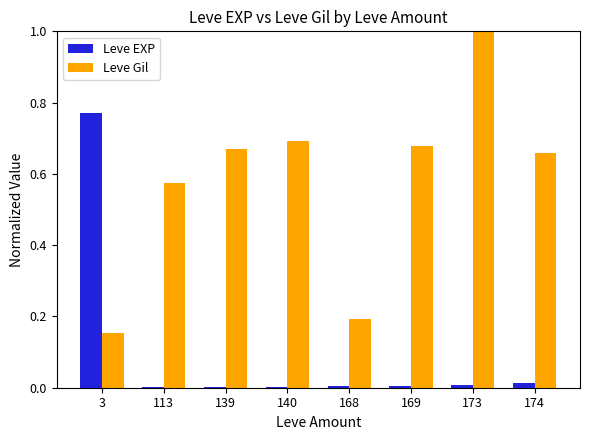

Is it true that Leve EXP equals 0.0 at 140?

True